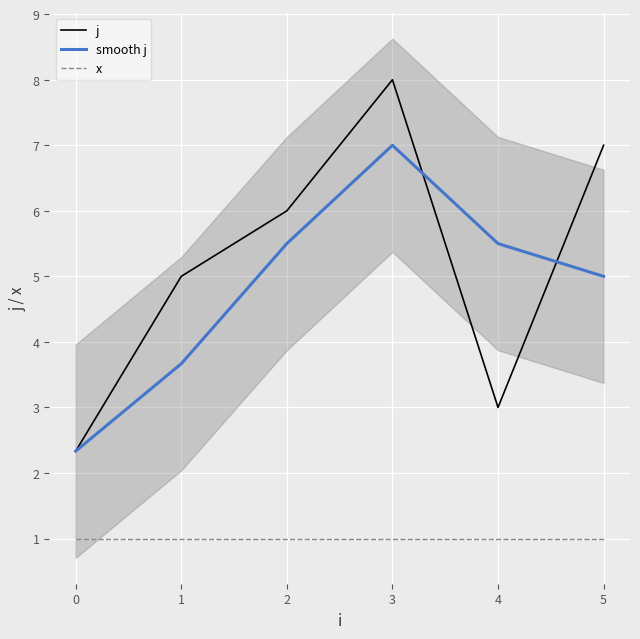

True or false: x and j intersect in this chart.

False